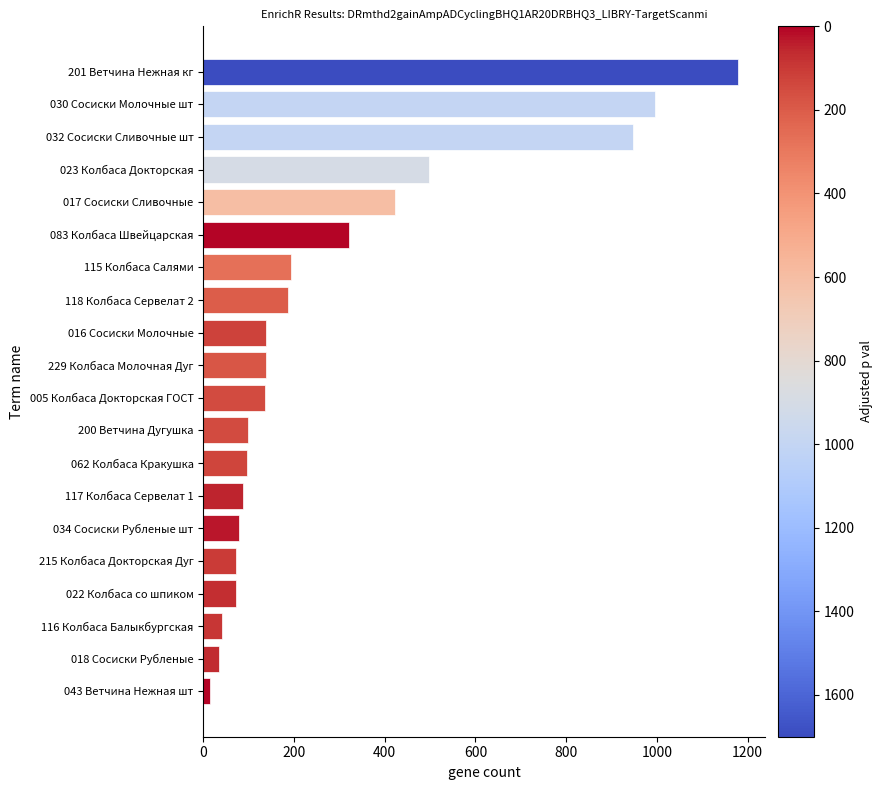

True or false: the data shows 48.7 at 200 Ветчина Дугушка.

False